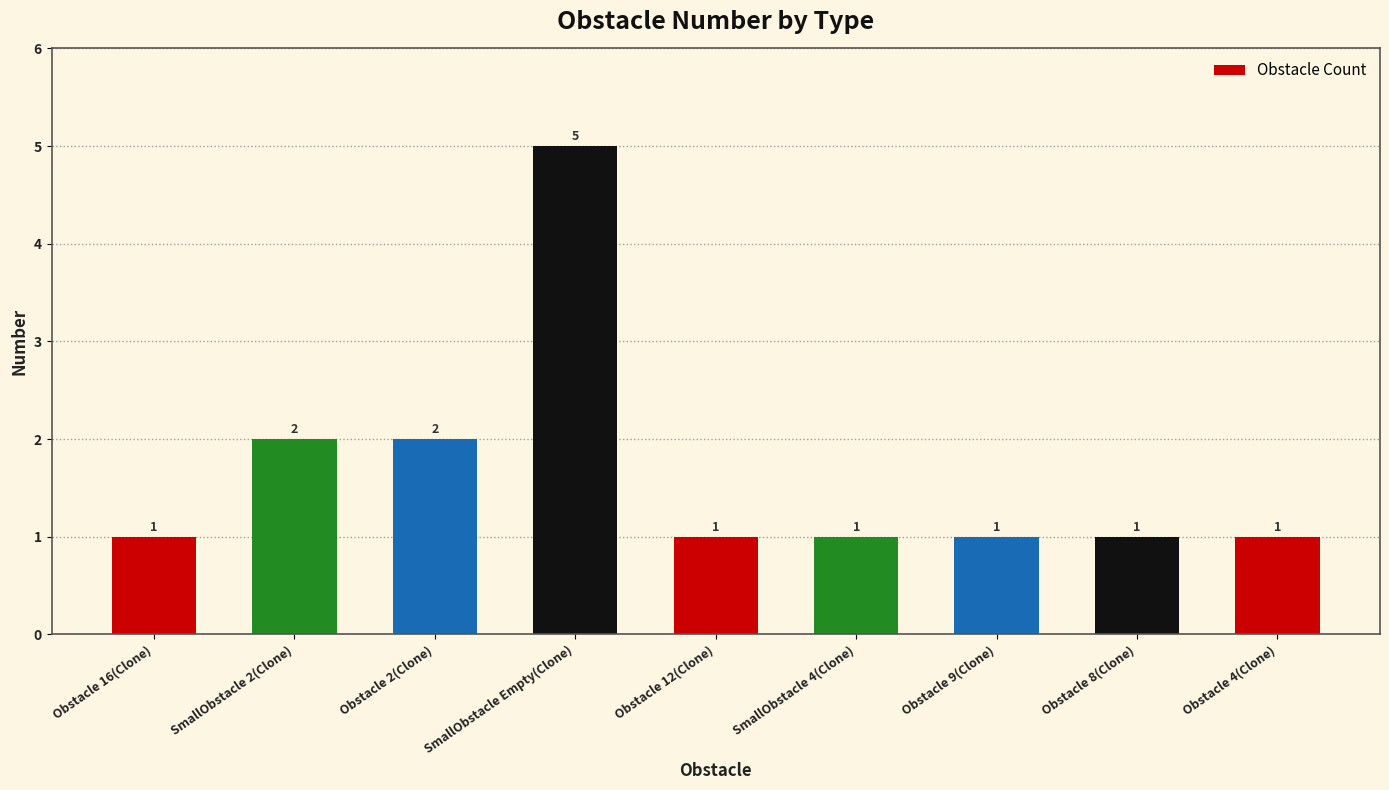

How many values are between 1 and 2?

8